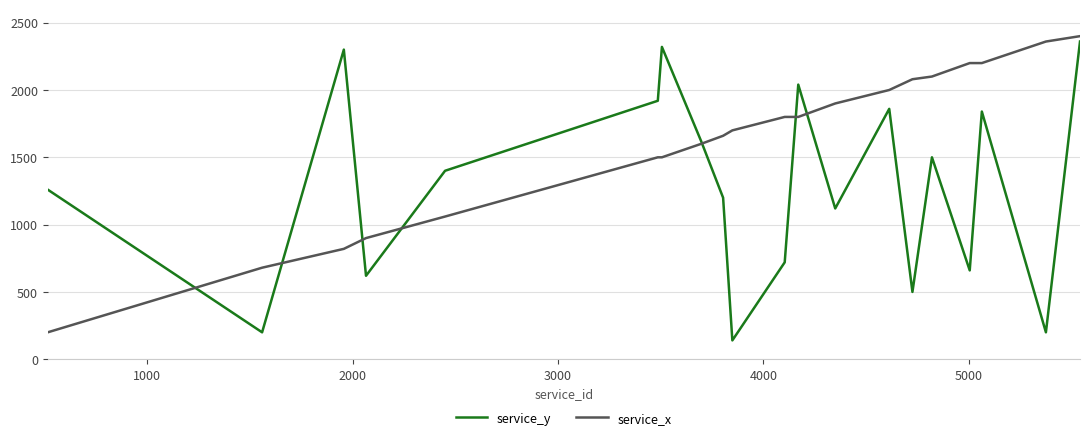

List the series in order of their overall mean, lowest first.

service_y, service_x